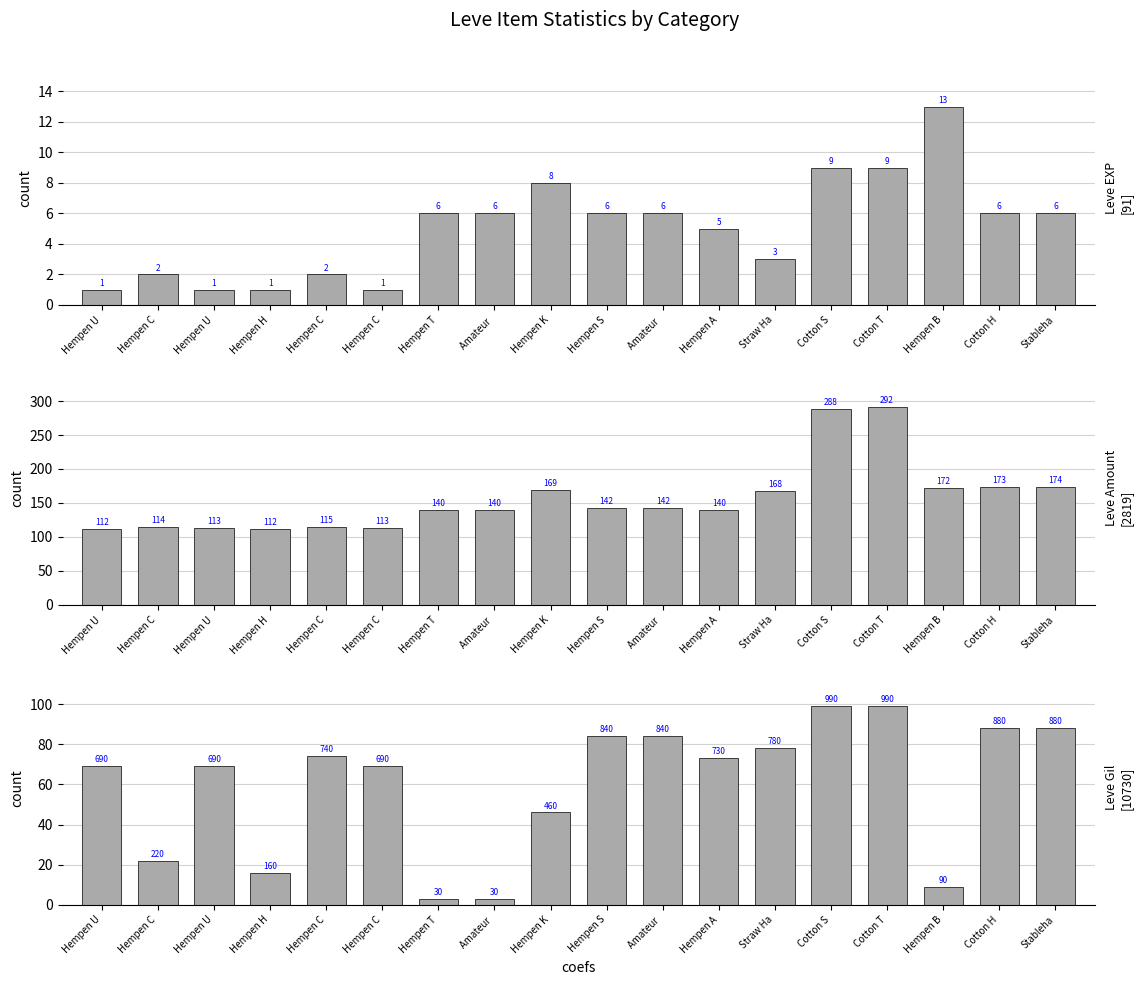

At which category does the chart reach its peak across all series?

Cotton T